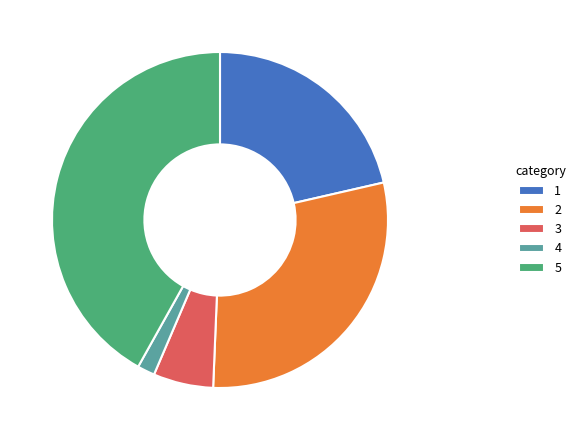

Approximately how many times larger is the value at 5 compared to 1?

2.0